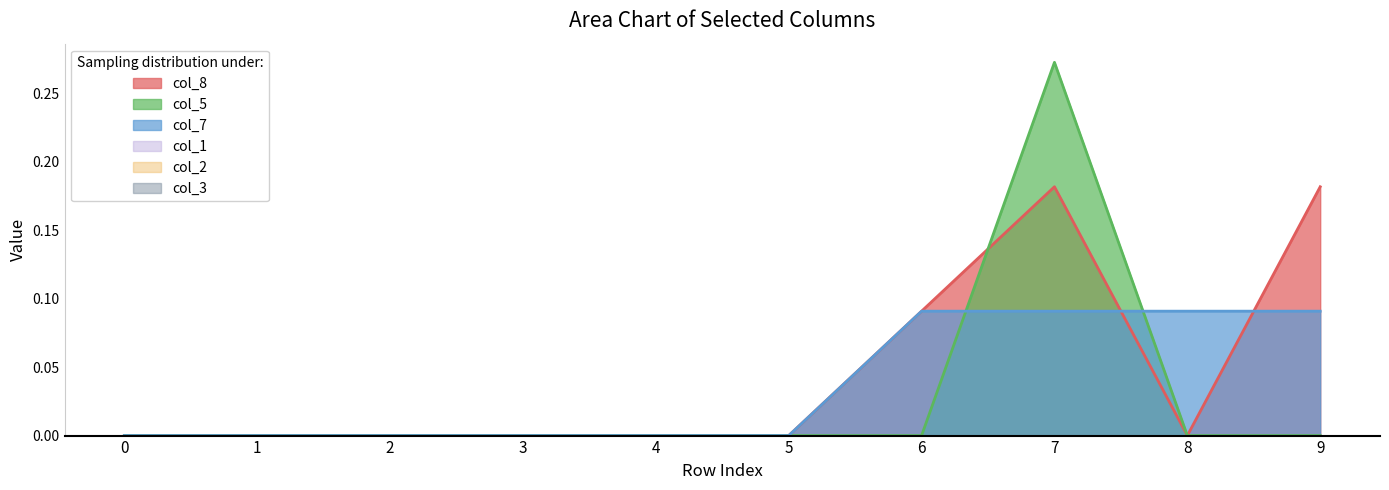

After their last crossing, which series has the higher values: col_5 or col_7?

col_7